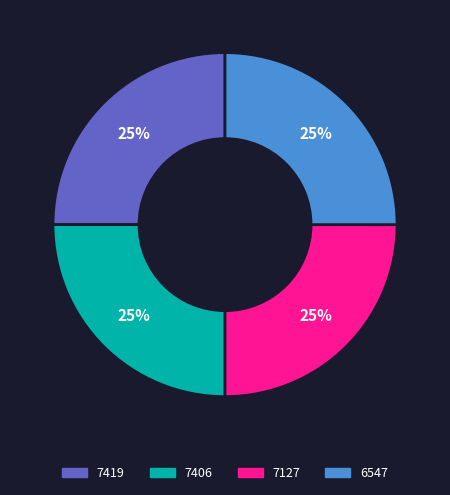

Approximately how many times larger is the value at 7419 compared to 6547?

1.0